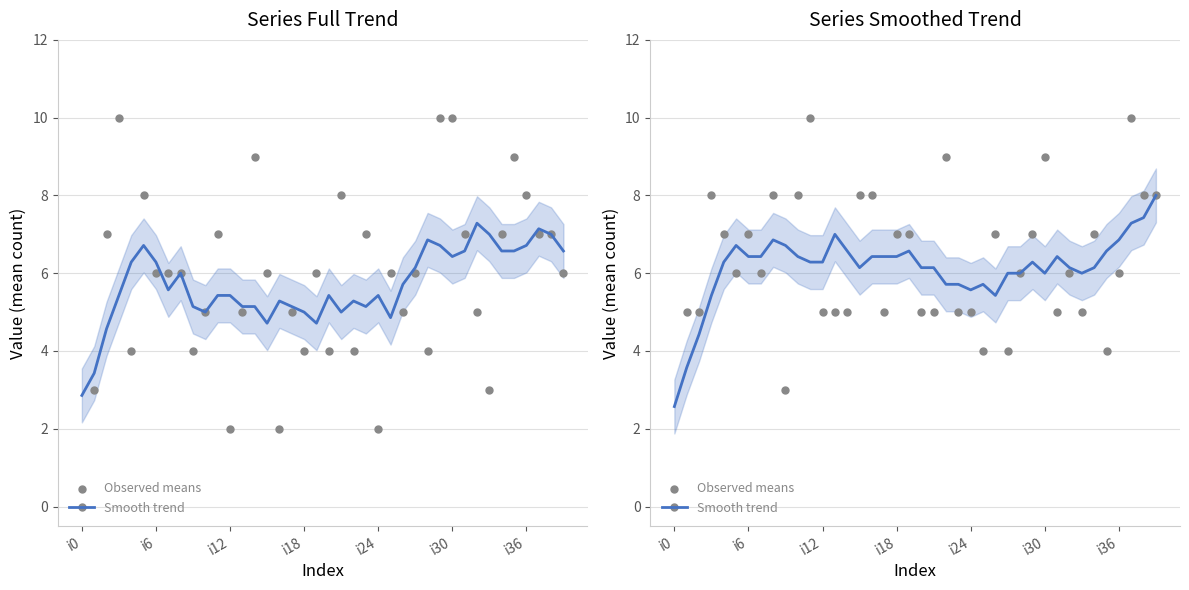

At how many categories does at least one series exceed 1?

40